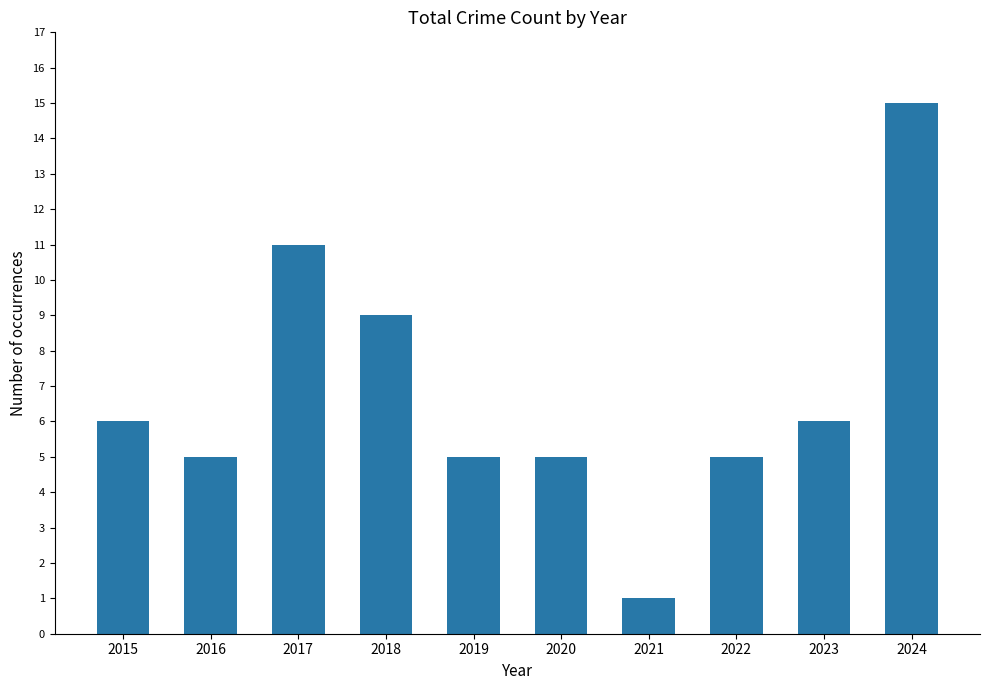

What is the value of the 2nd bar from the left?

5